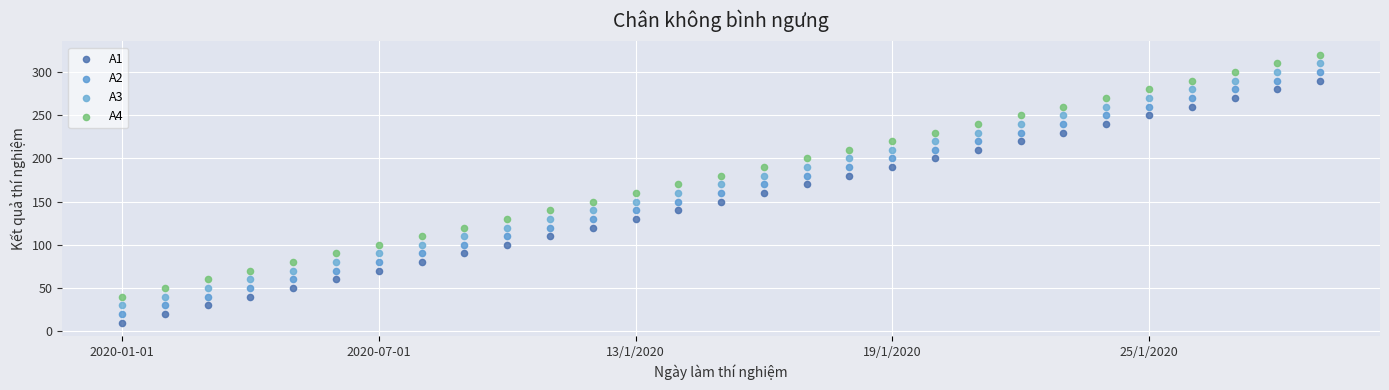

Across all data points, what is the range of Y values (max minus min)?

310